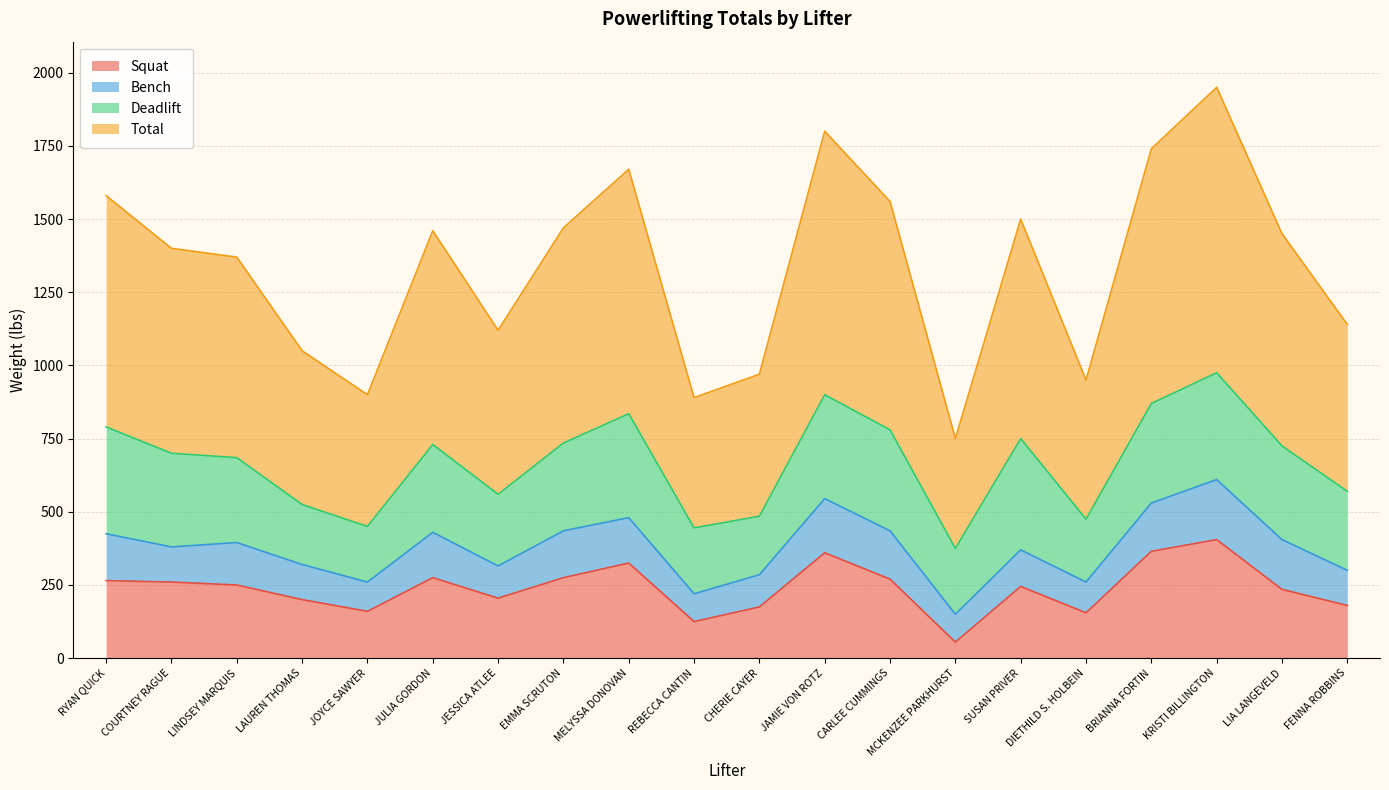

What is the lowest value of the Squat series?

55